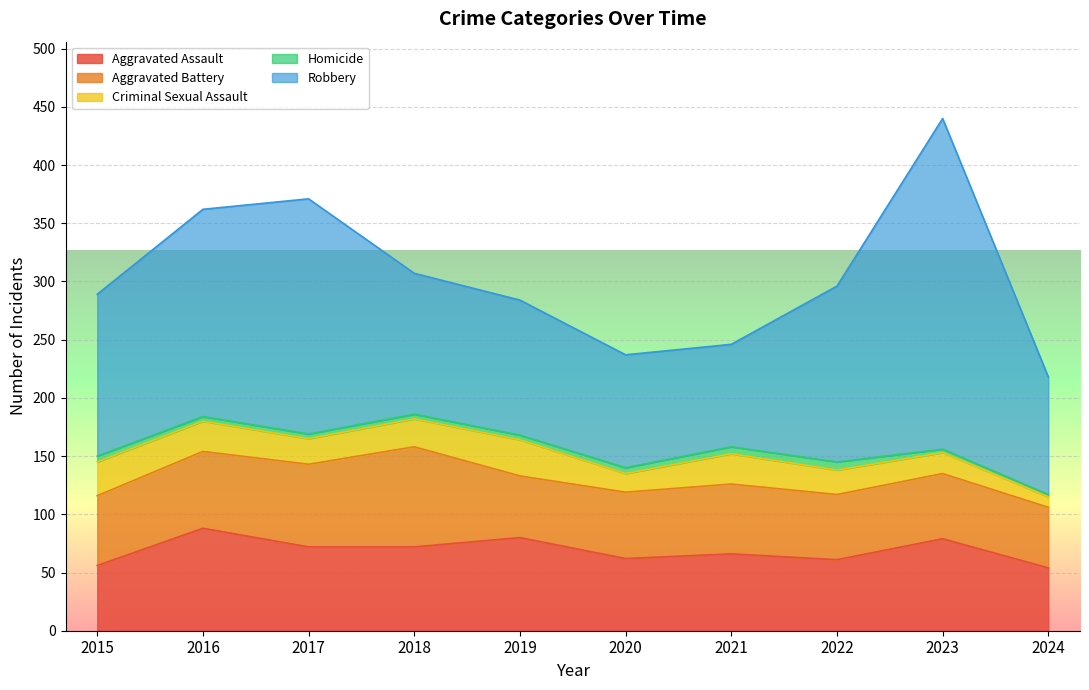

Which category has the highest value in the Aggravated Battery series?

2018